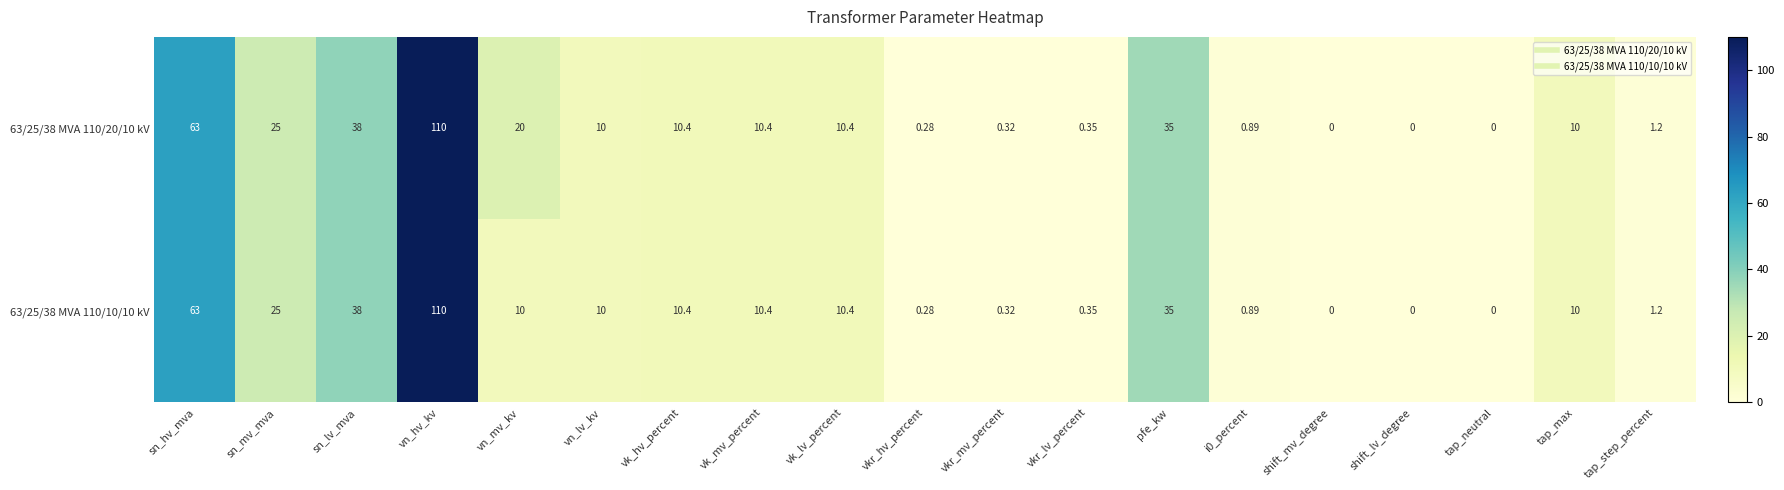

At which category is the sum across all series the highest?

vn_hv_kv